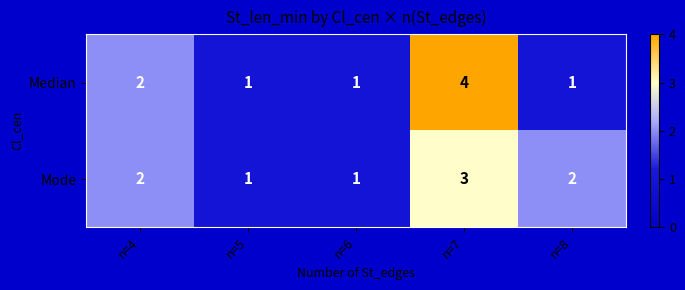

Reading left to right, extract all data points from this chart.

Median: 2	1	1	4	1
Mode: 2	1	1	3	2